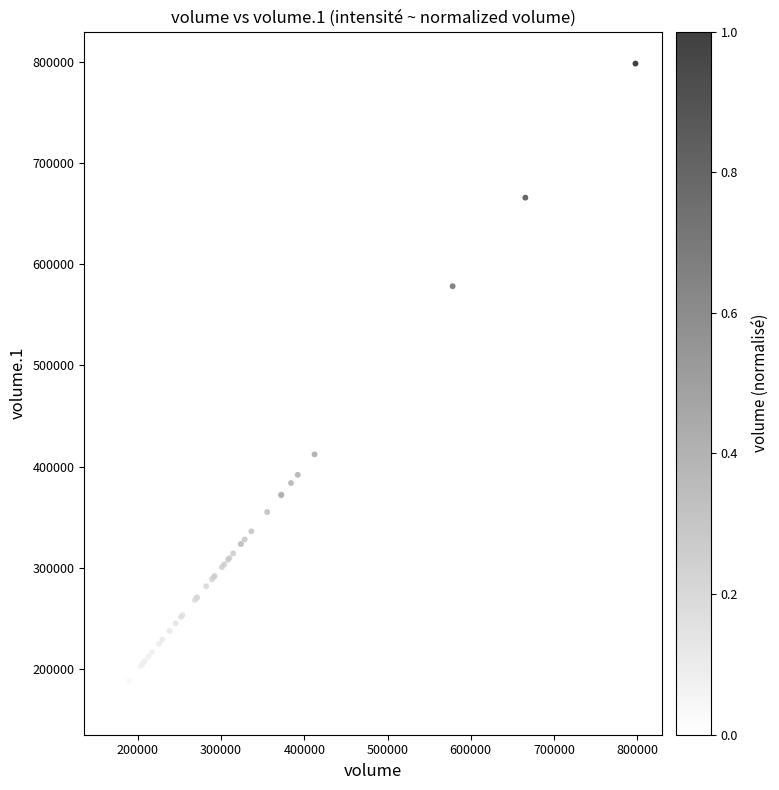

What Y value in the scatter plot is closest to 482535?

412258